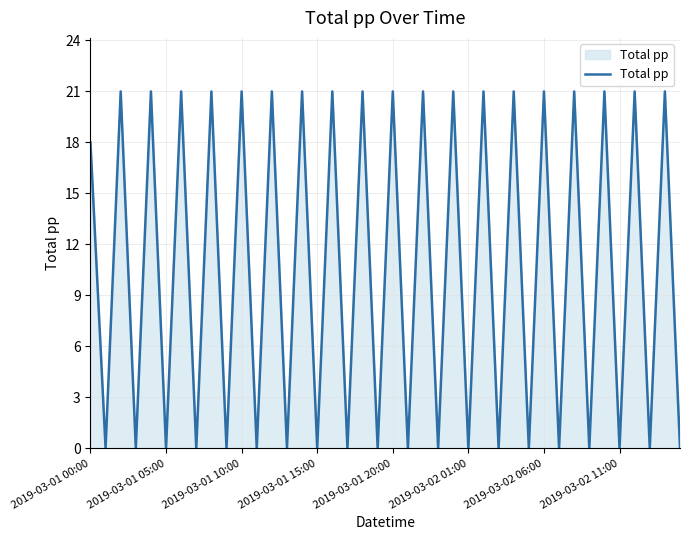

How many values are below 18?

20